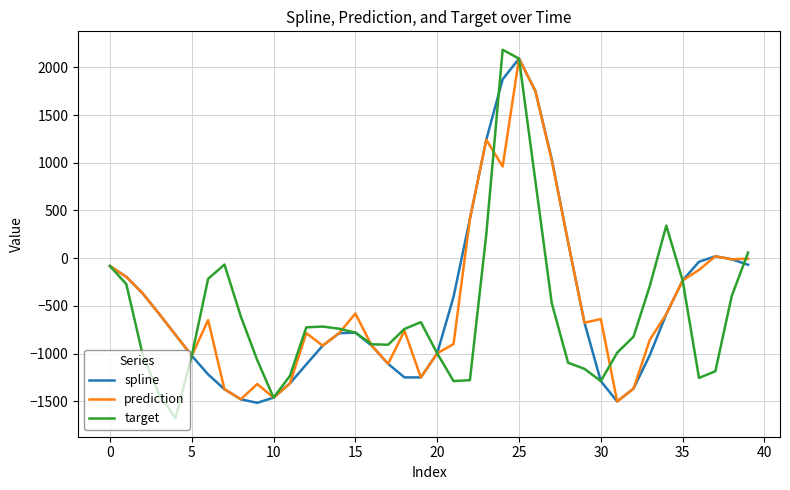

Which series has the widest spread of values?

target